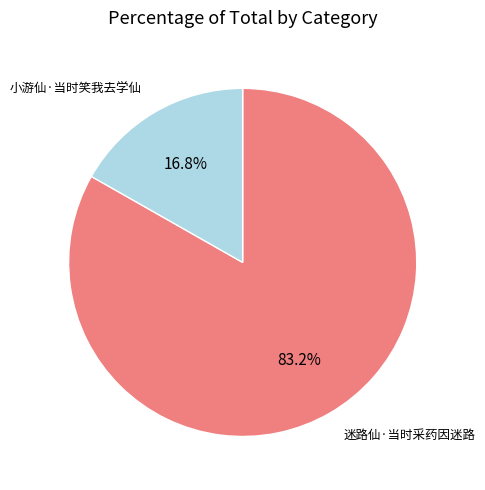

Which has a higher value, 小游仙·当时笑我去学仙 or 迷路仙·当时采药因迷路?

迷路仙·当时采药因迷路